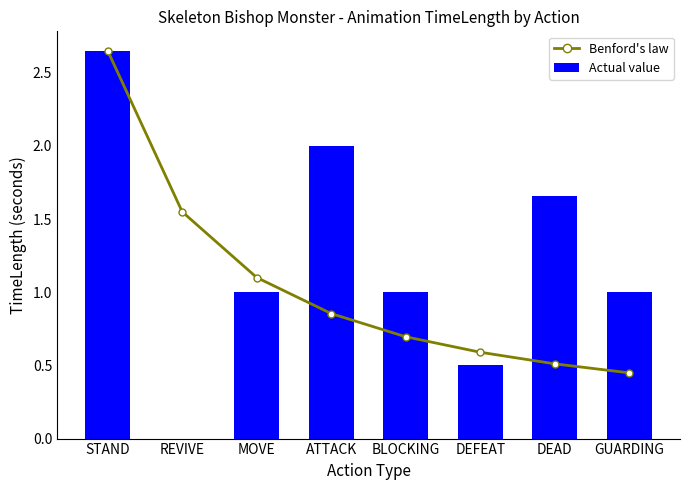

Does the chart contain any negative values?

No